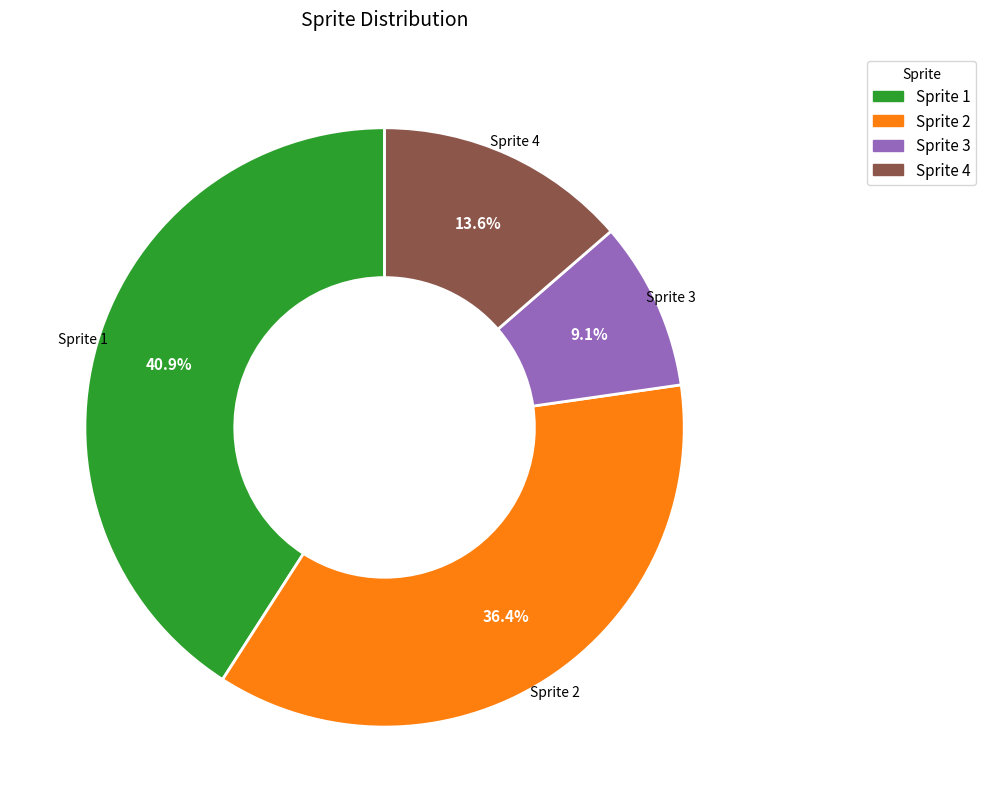

What percentage is NOT represented by Sprite 1?

59.1%